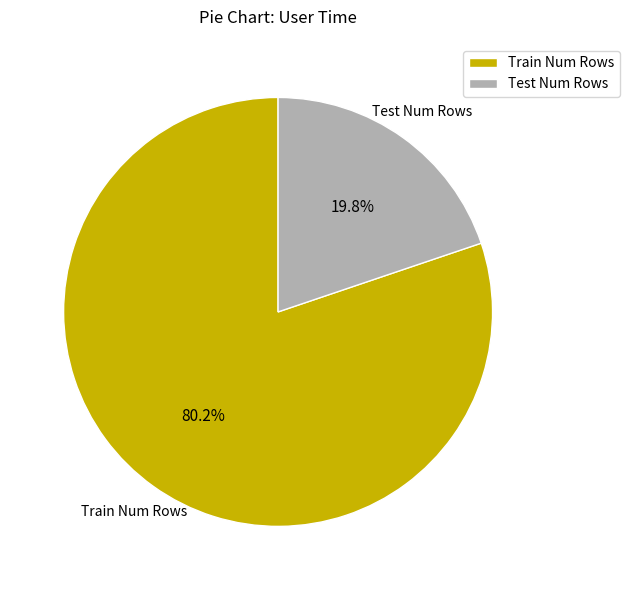

Does Train Num Rows represent more than half of the total?

Yes